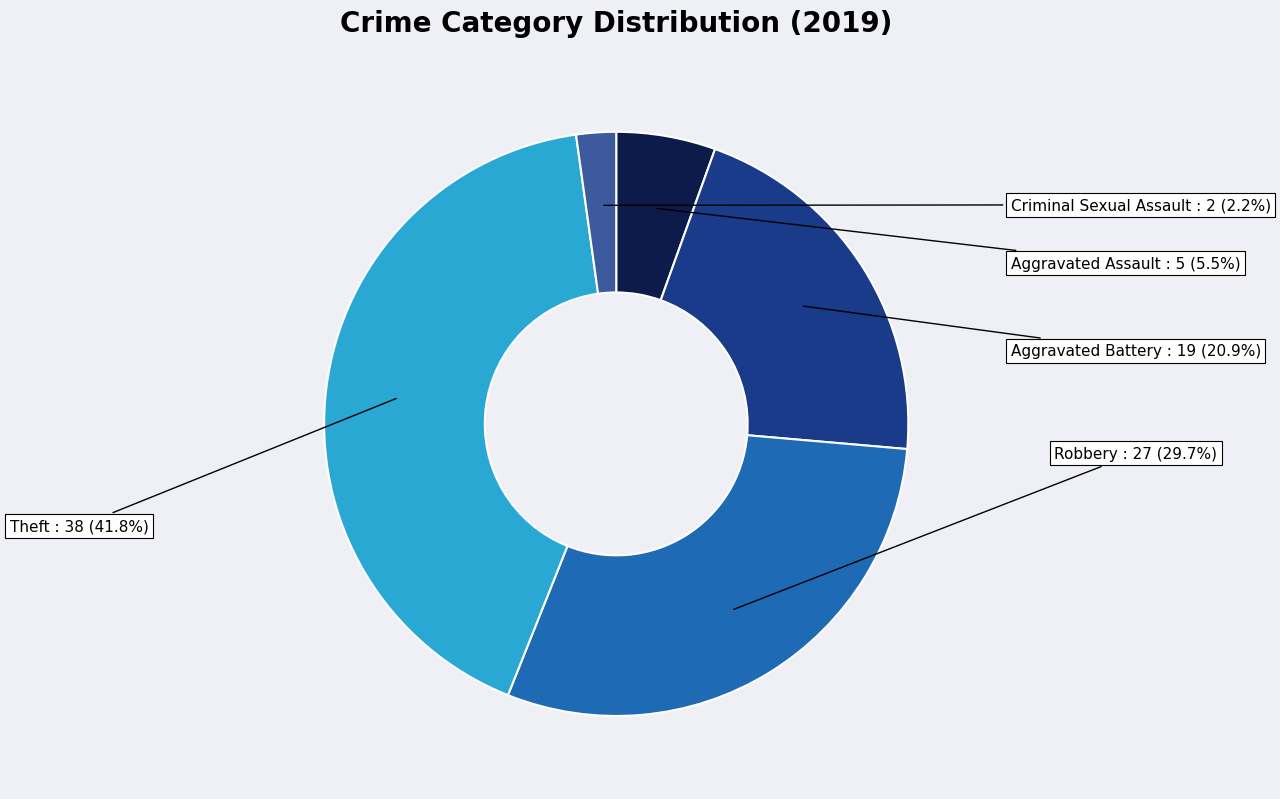

How many segments does this pie chart have?

5